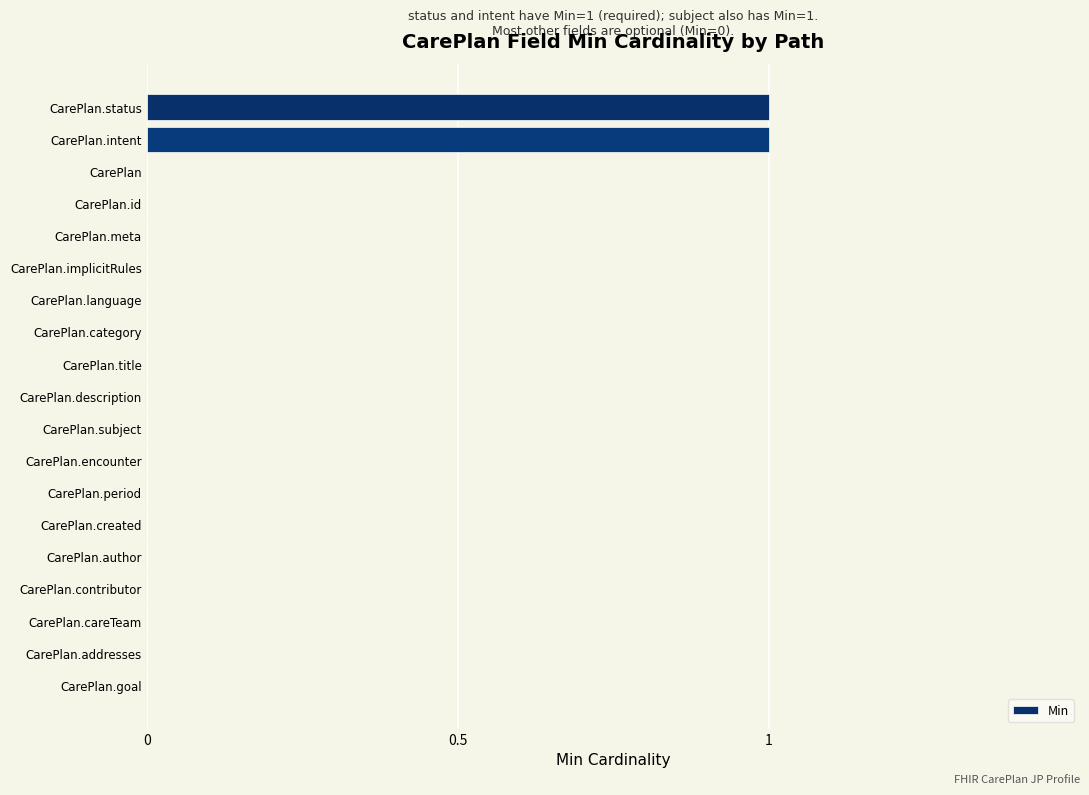

True or false: the data shows -1 at CarePlan.addresses.

False